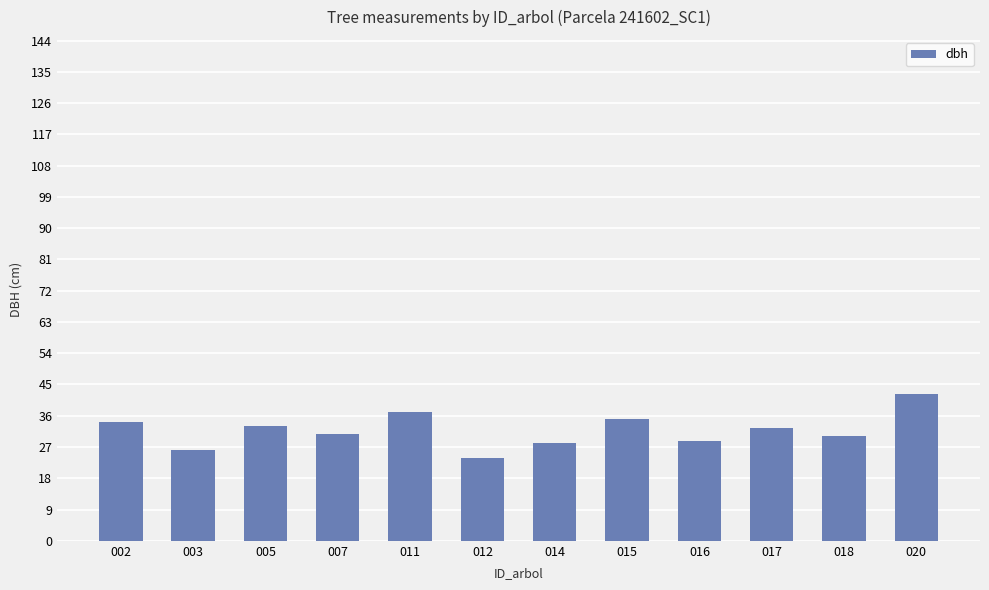

Which has a higher value, 020 or 011?

020